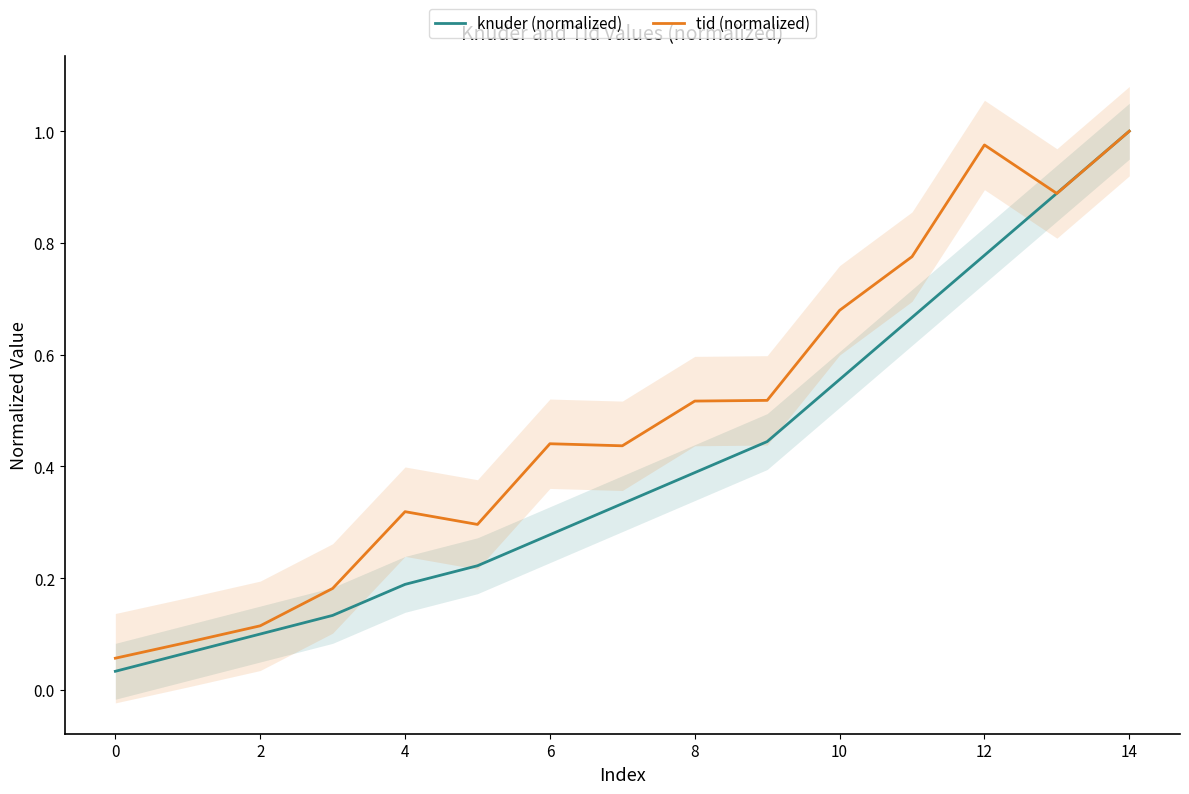

How many lines are shown in the chart?

2